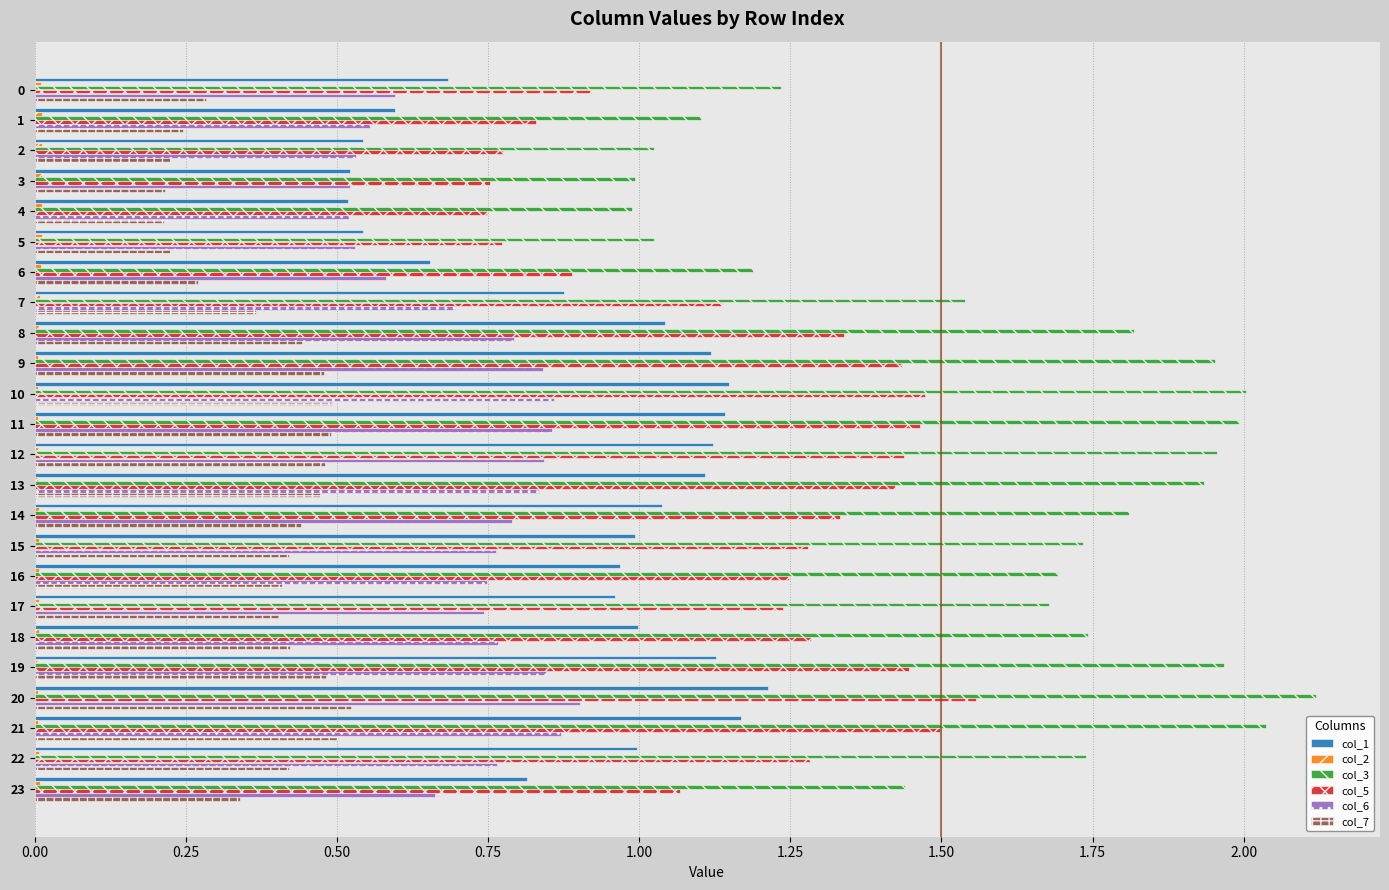

True or false: col_7 has a value of 0.2 at 5.

True